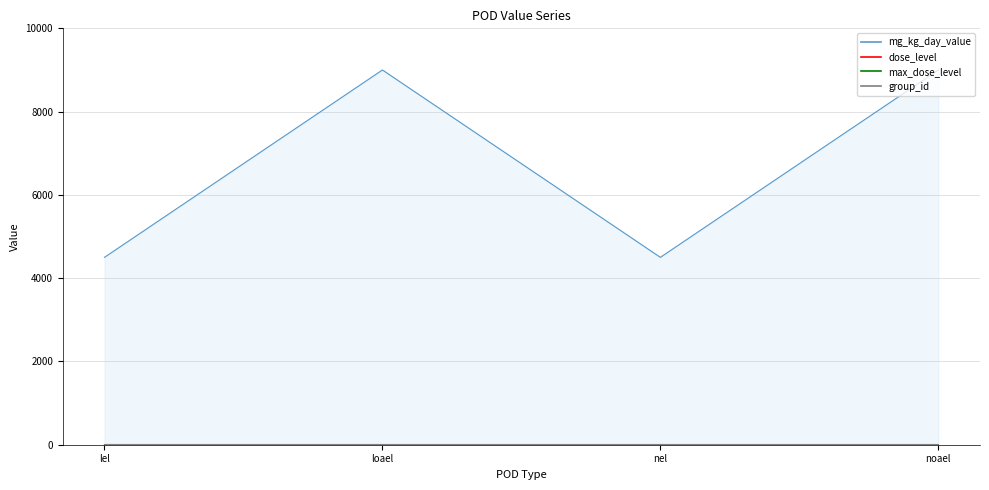

The mg_kg_day_value series shows 4500 at lel. True or false?

True